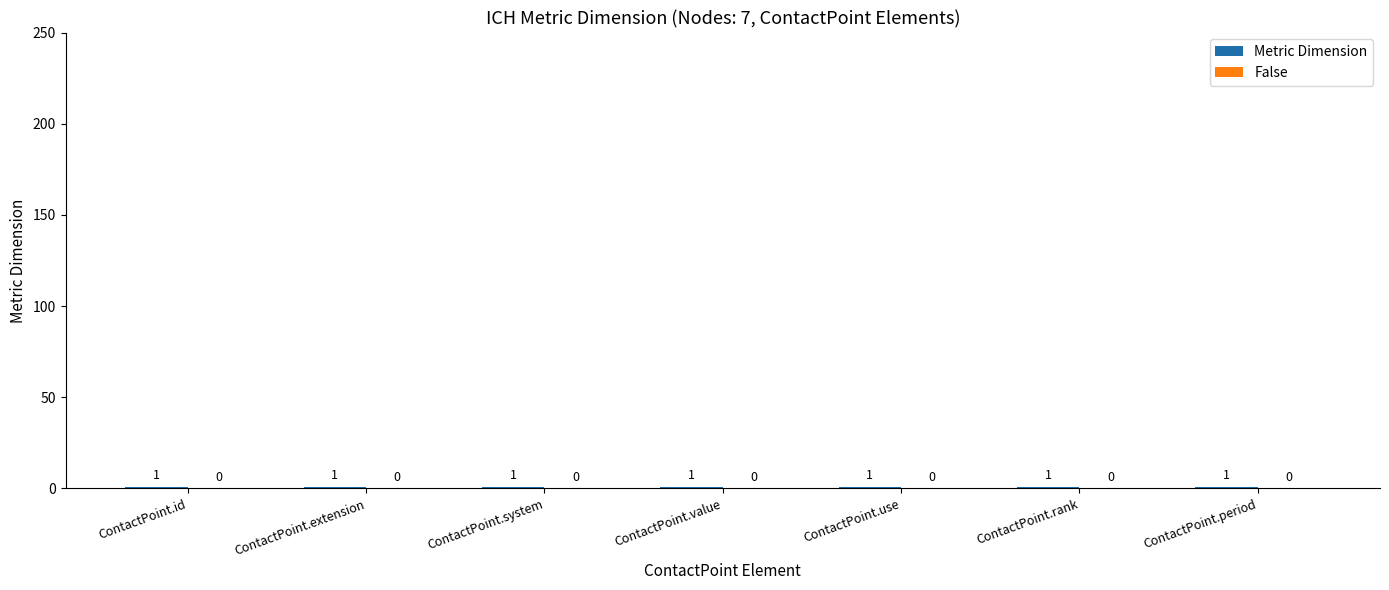

At which label is False closest to 0?

ContactPoint.id